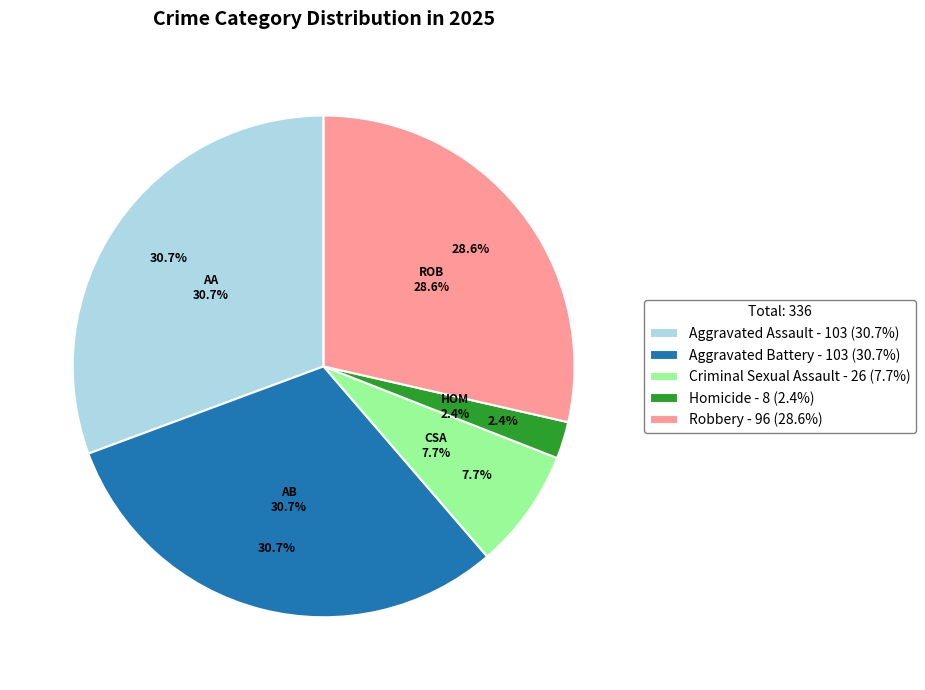

Which category has the smallest portion of the pie?

Homicide